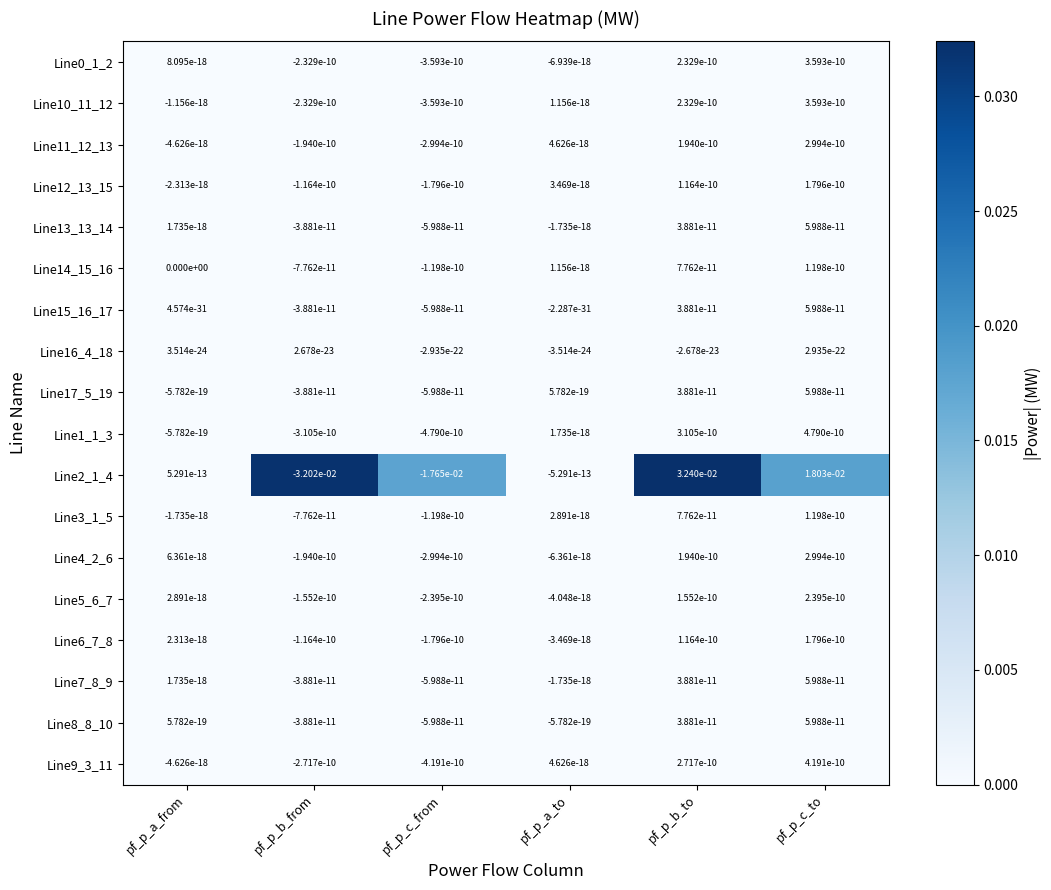

Is the value of Line11_12_13 at pf_p_b_from greater than the value of Line4_2_6 at pf_p_c_to?

No